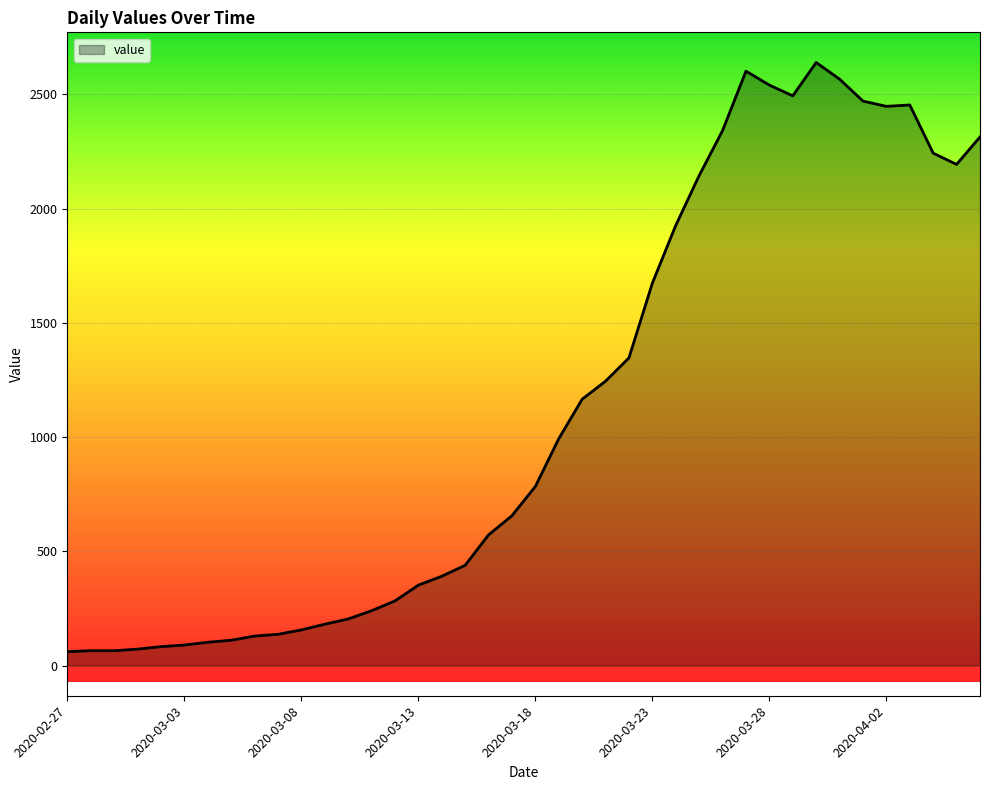

What is the maximum value shown in the chart?

2640